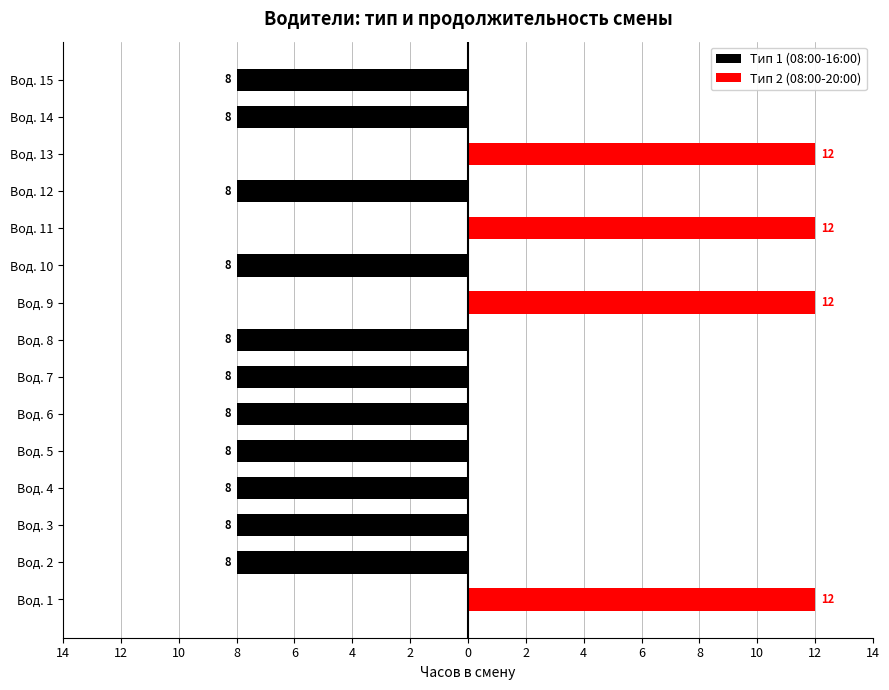

At Вод. 1, list the series in order from largest to smallest.

Тип 2 (08:00-20:00), Тип 1 (08:00-16:00)